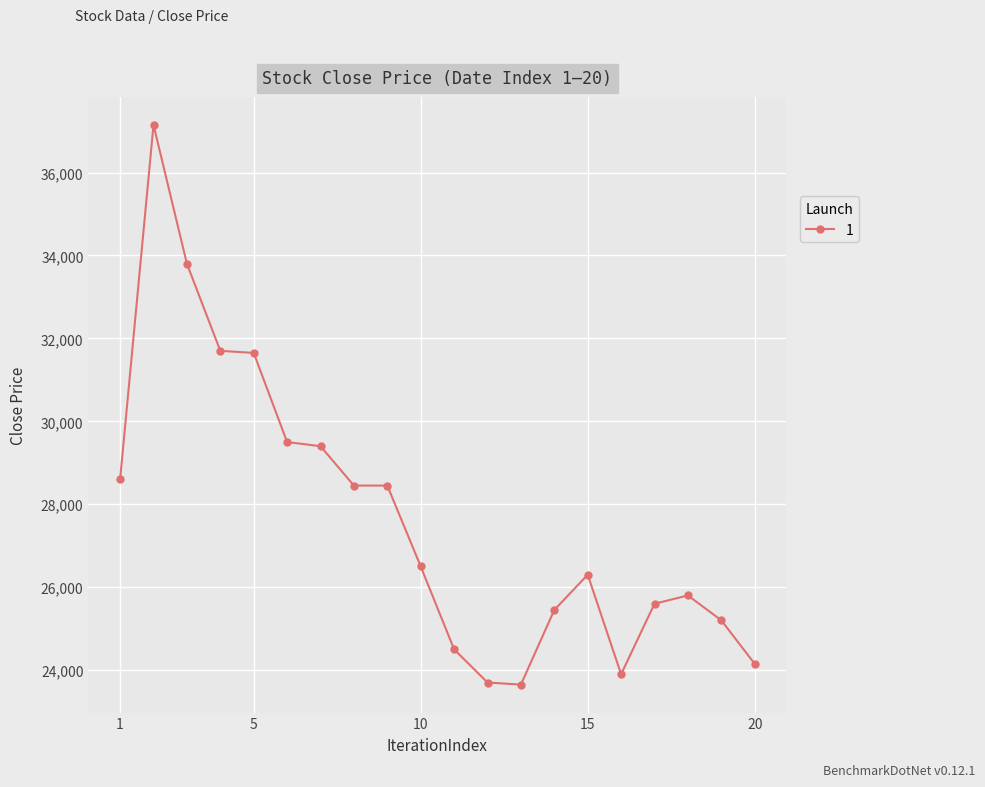

True or false: the data has more than 2 interior local peaks.

True